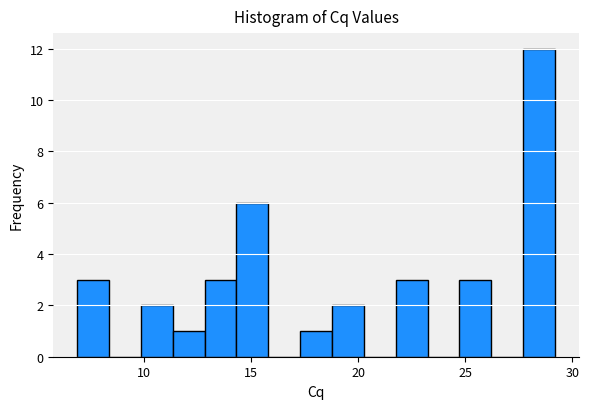

Read against the x-axis, roughly where is the centre of the tallest bar?

28.5